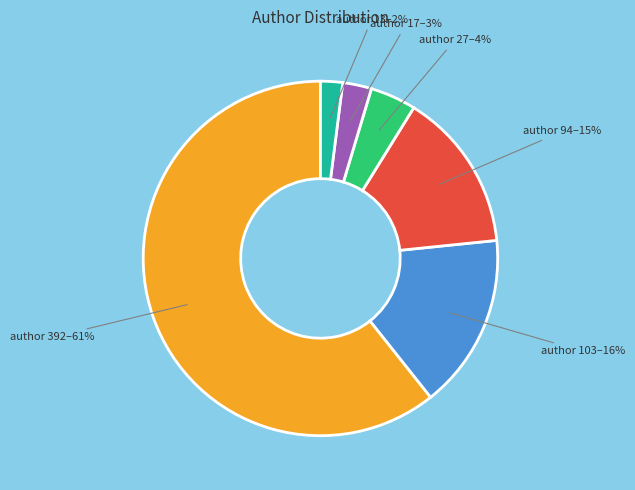

To the nearest percent, what is the combined percentage of author 17–3% and author 13–2%?

5%